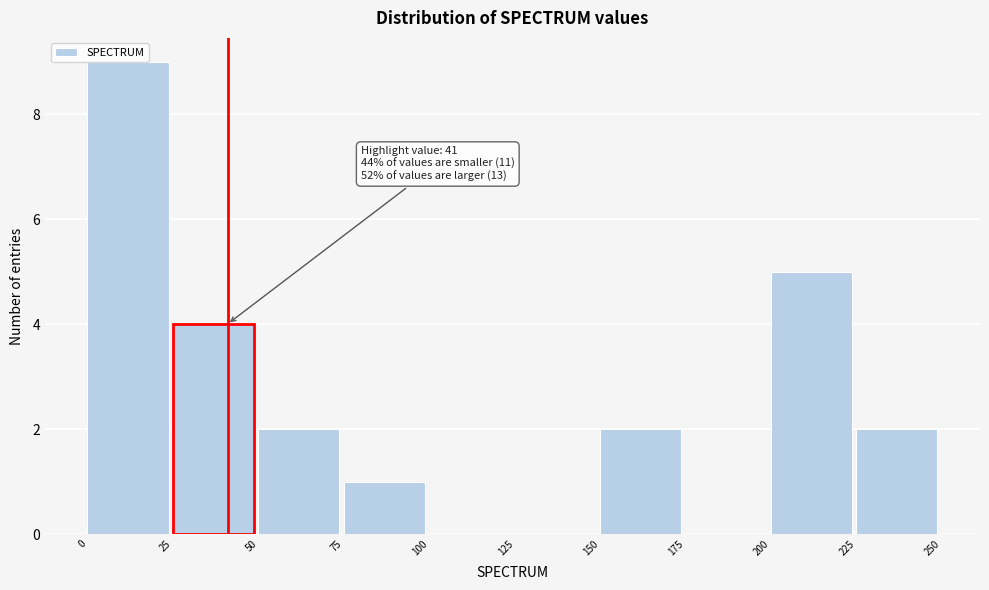

Over which range of the x-axis is the bar tallest?

0 to 25